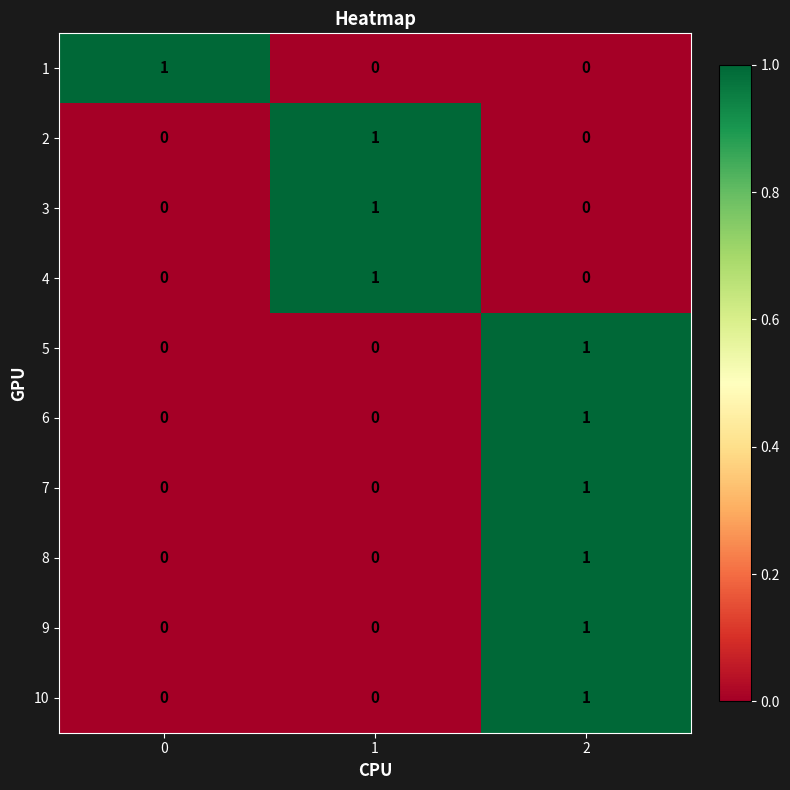

At how many categories does at least one series exceed 0?

3